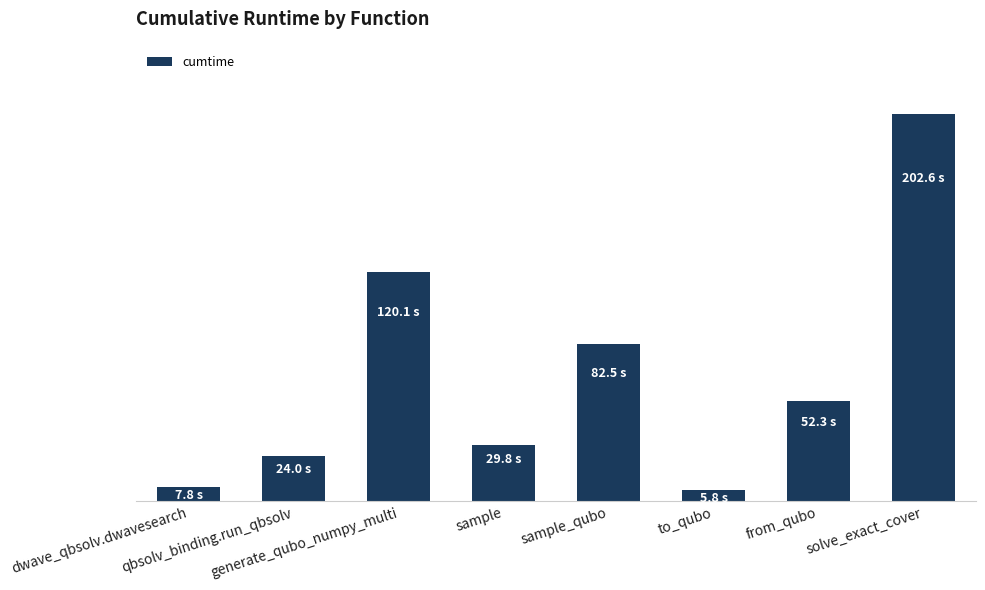

What is the maximum value shown in the chart?

202.6